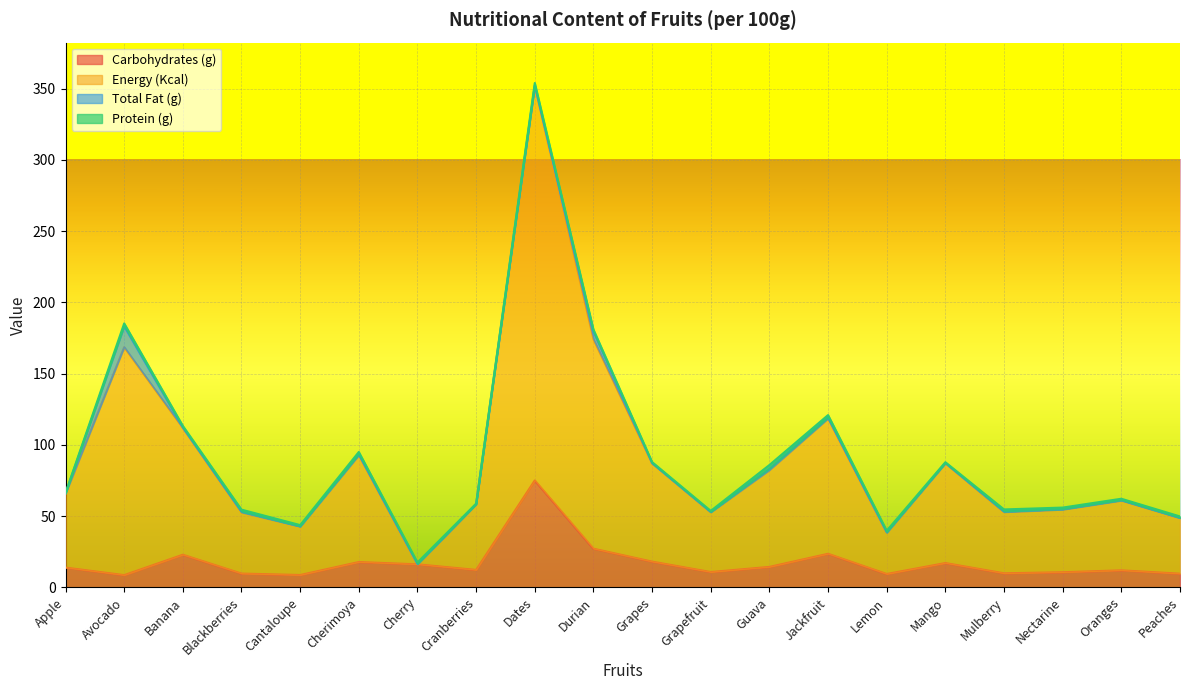

What is the highest value of the Carbohydrates (g) series?

75.0